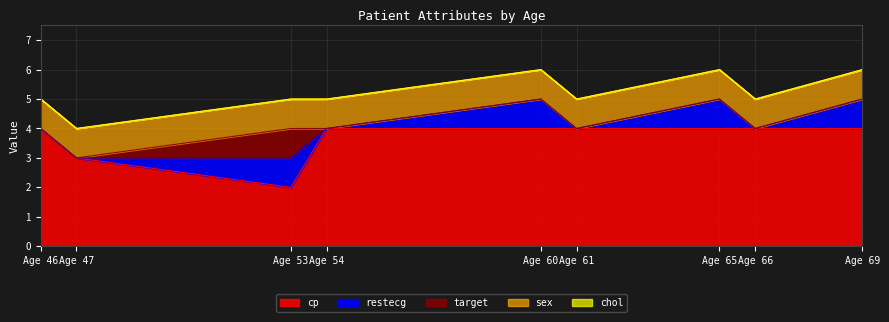

What is the sum of all target values?

1